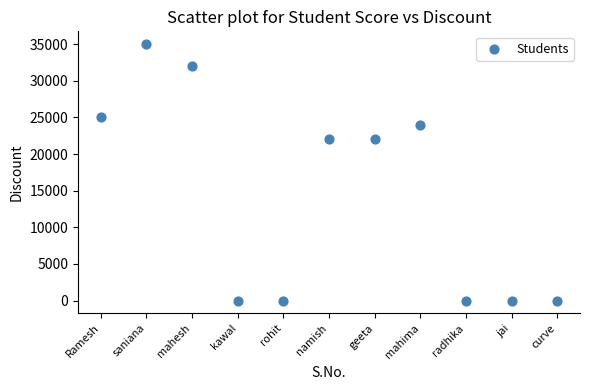

What is the average Y value?

14545